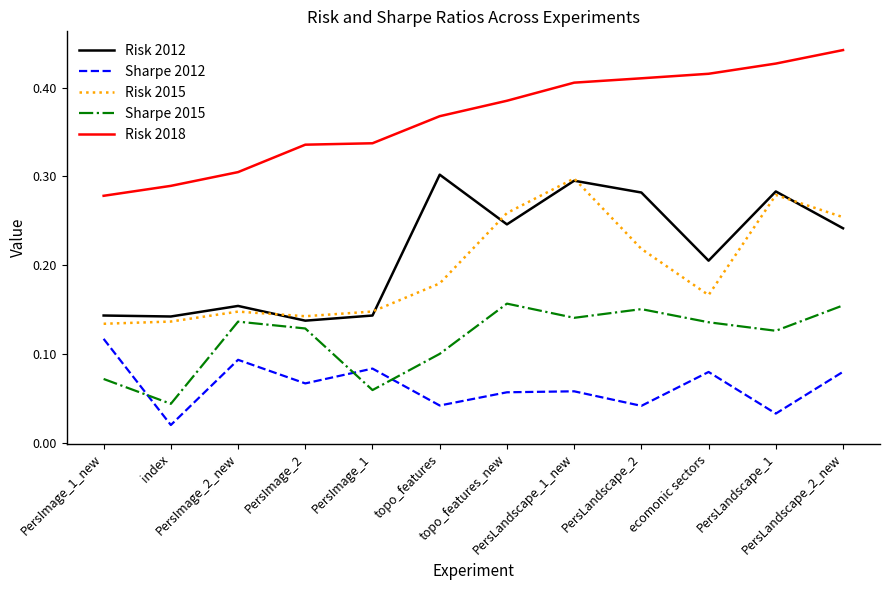

Which category has the lowest value across all series?

index